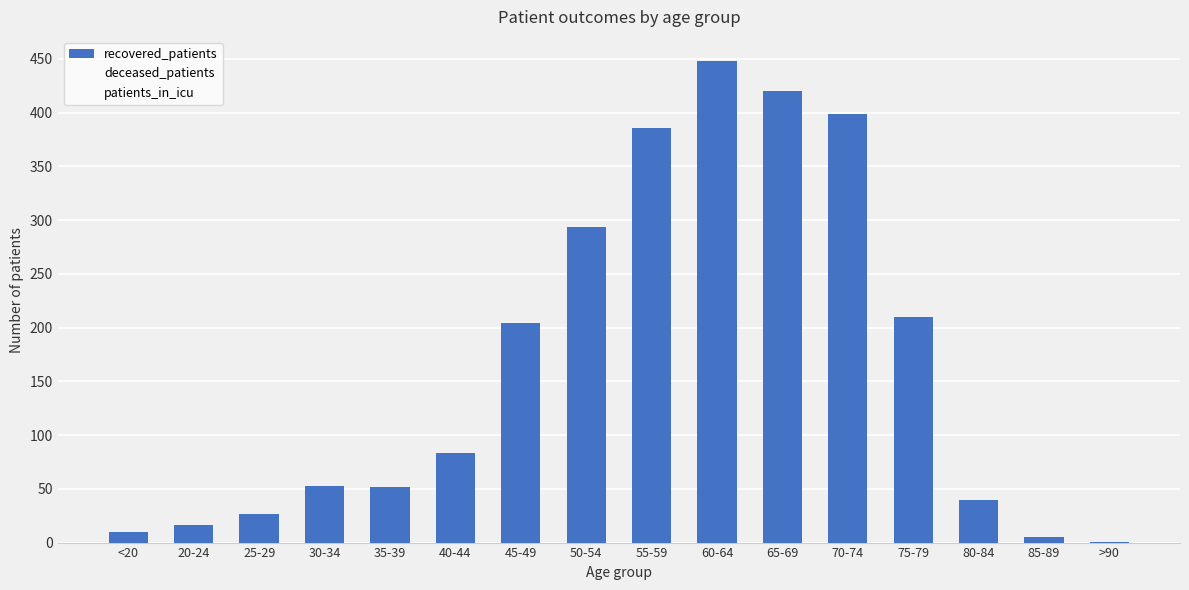

Is it true that the value at 55-59 is 386?

True